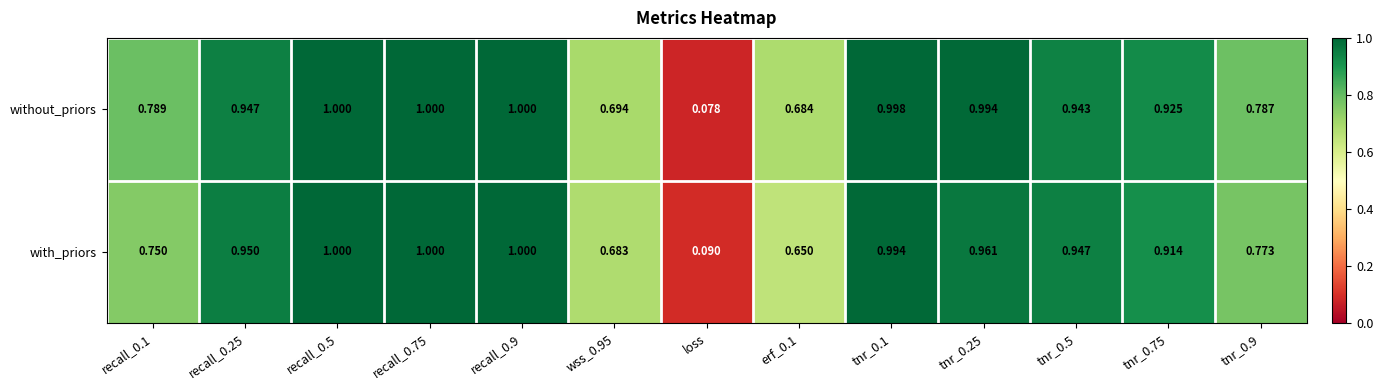

Where is with_priors nearest to the value 0?

loss